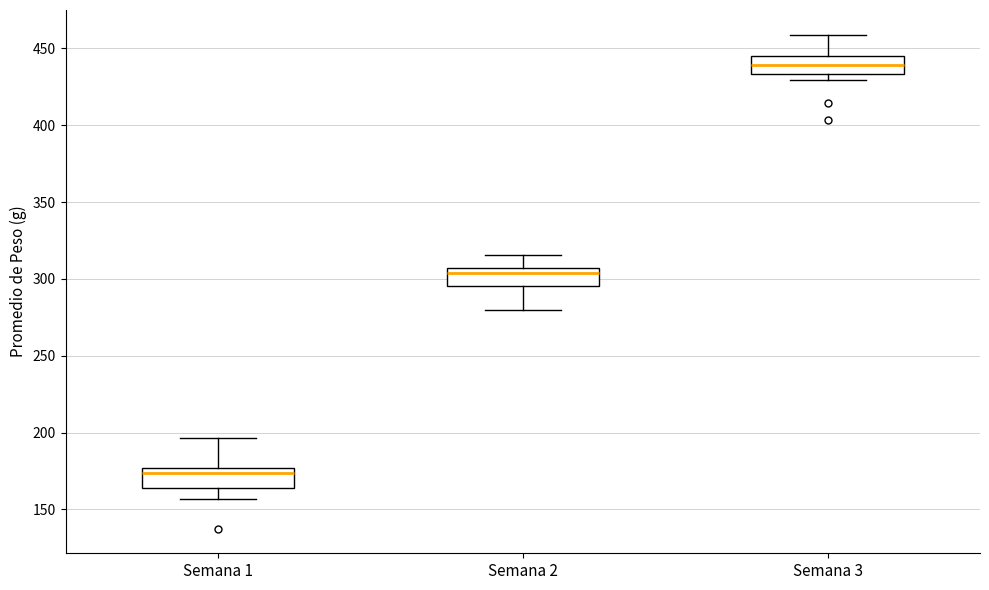

Reading left to right, read every box against the y-axis: the position of its median line, the range the box covers, and the ends of its whiskers. The values are not printed on the chart, so give them approximately, as read against the axis.

Semana 1: median 175 (just below the box's upper edge), box 165 to 175, whiskers 155 to 195
Semana 2: median 305 (just below the box's upper edge), box 295 to 305, whiskers 280 to 315
Semana 3: median 440, box 435 to 445, whiskers 430 to 460